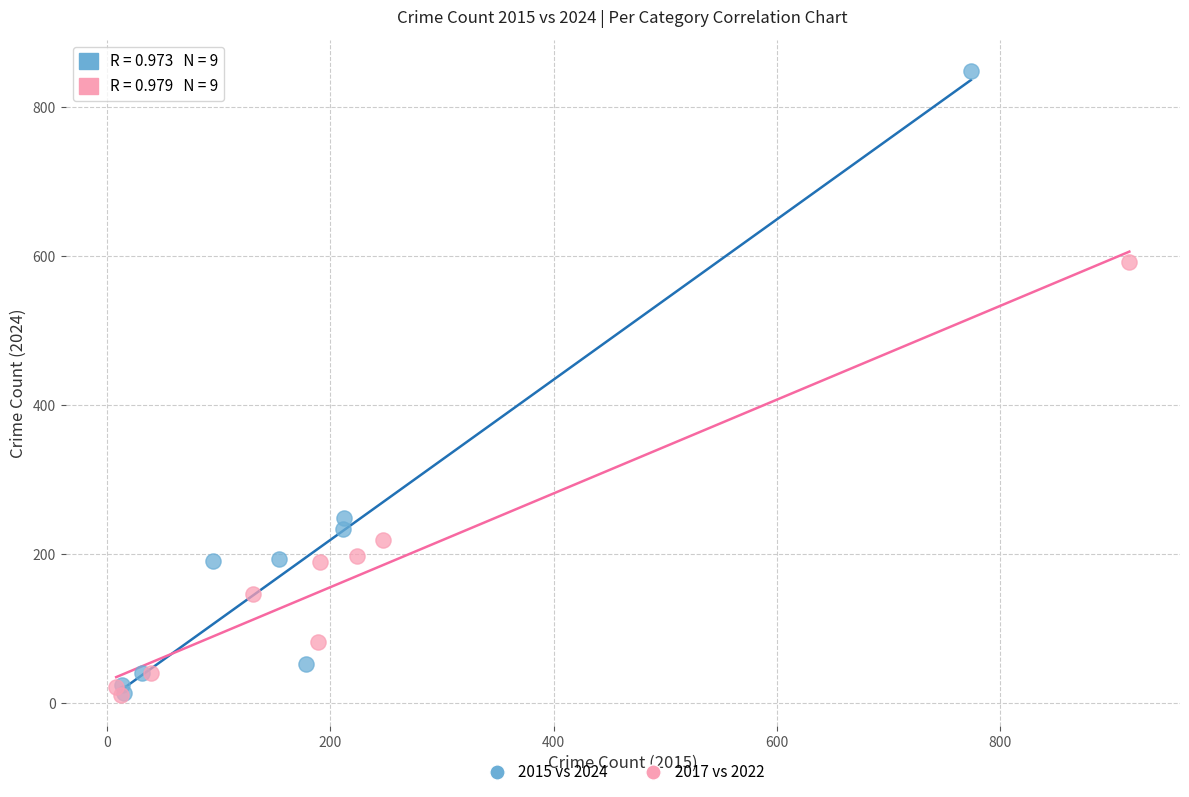

Which series has the largest Y range (max minus min)?

2015 vs 2024